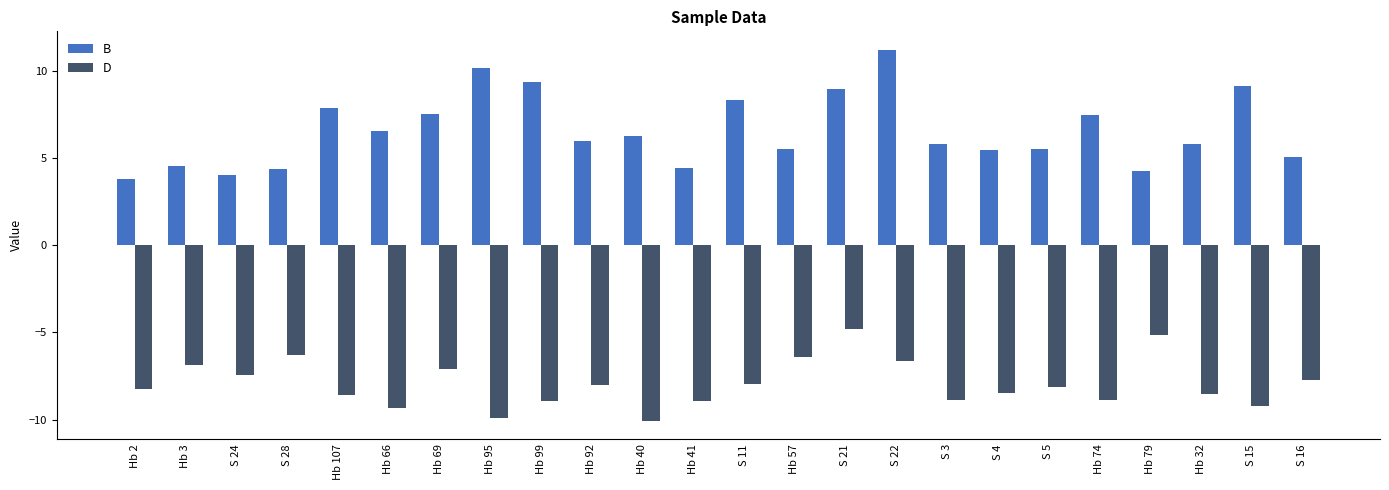

What is the label of the 20th bar from the left?

Hb 74